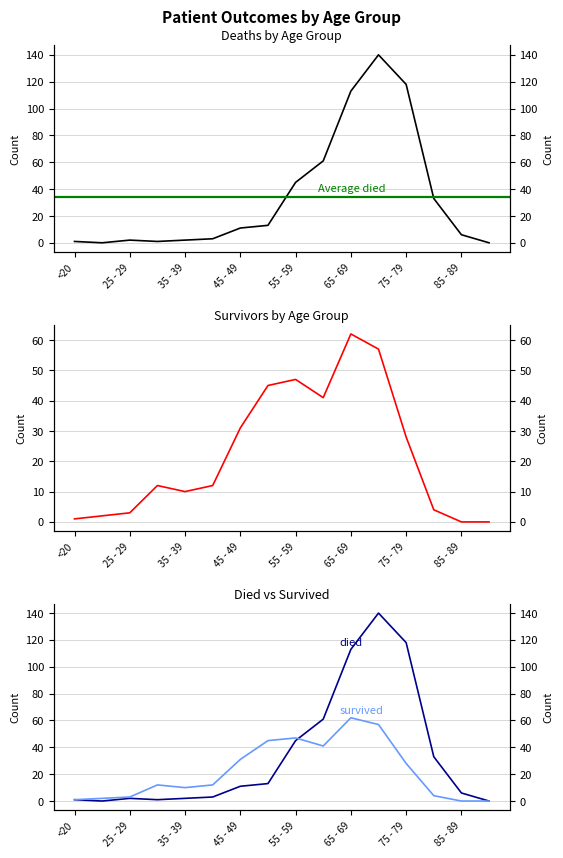

What is the sum of the died values at 70 - 74 and 35 - 39?

142